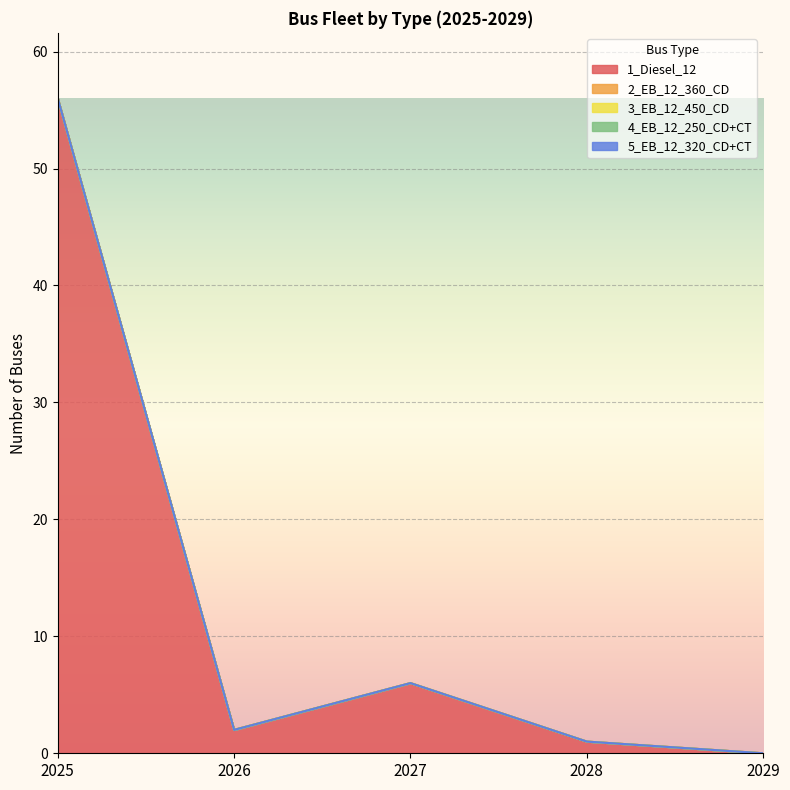

True or false: 5_EB_12_320_CD+CT has a value of 0 at 2026.

True